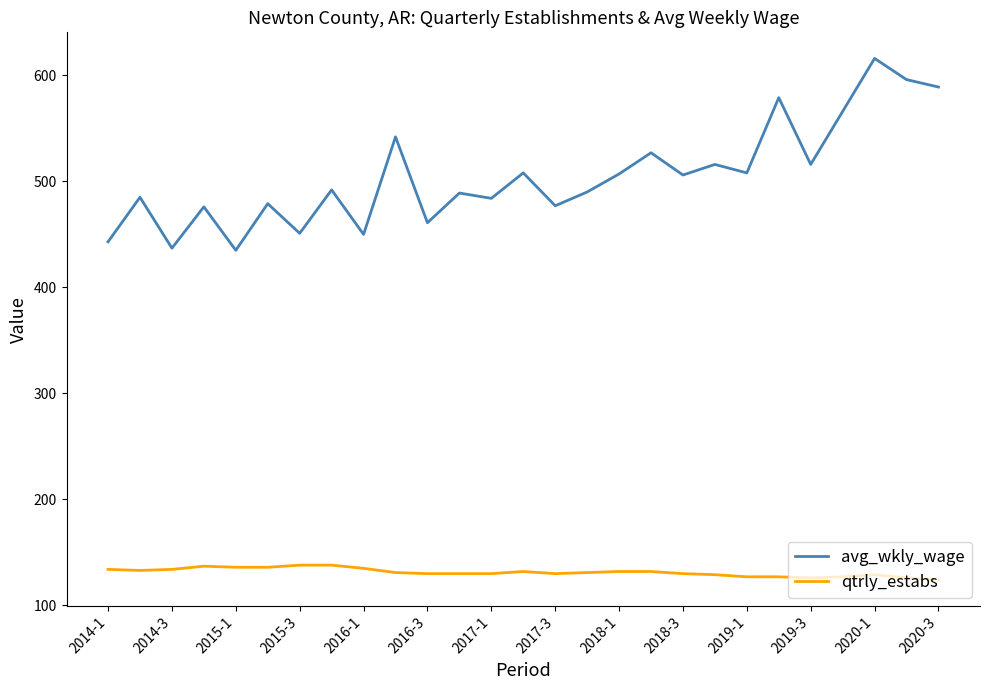

List the series in order of their overall mean, highest first.

avg_wkly_wage, qtrly_estabs